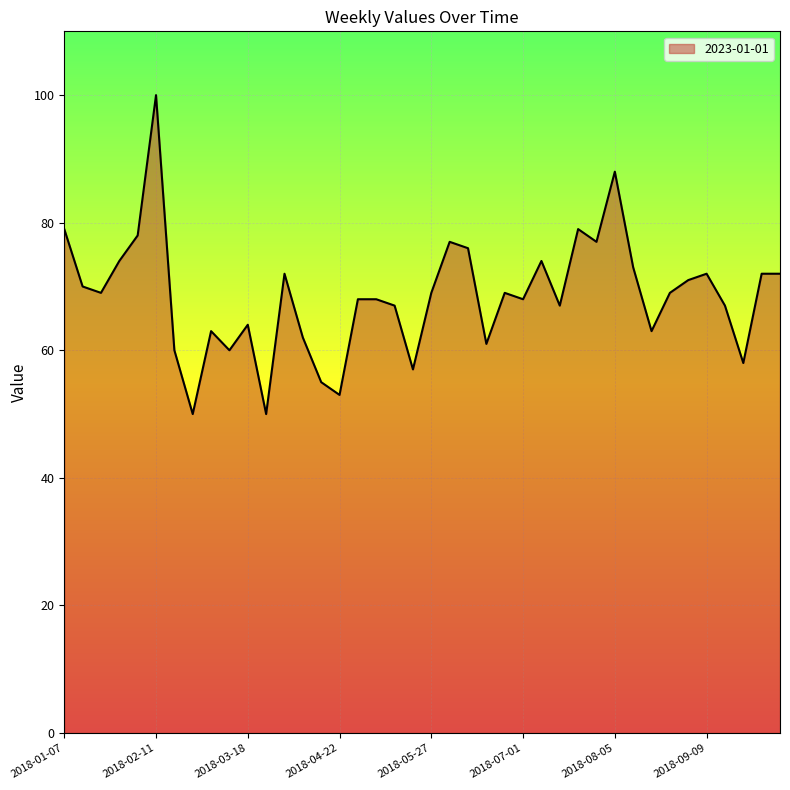

What is the minimum value shown in the chart?

50